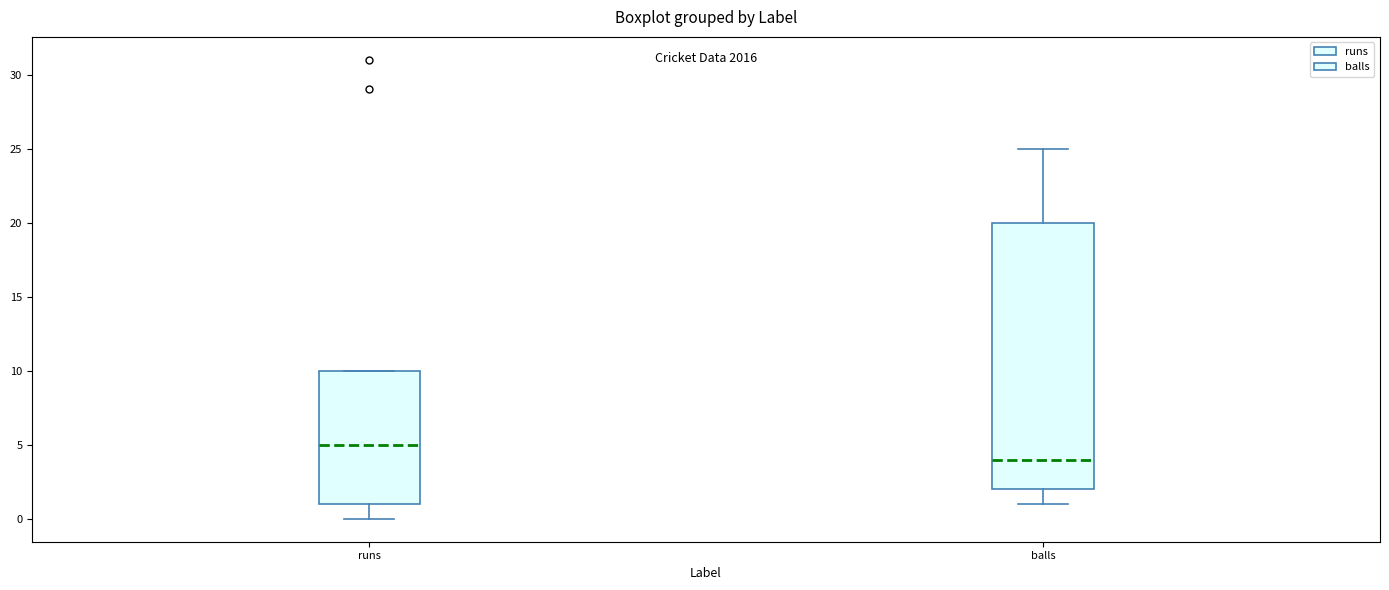

Where is the upper edge of the box for runs on the y-axis? The values are not printed on the chart, so give them approximately, as read against the axis.

10